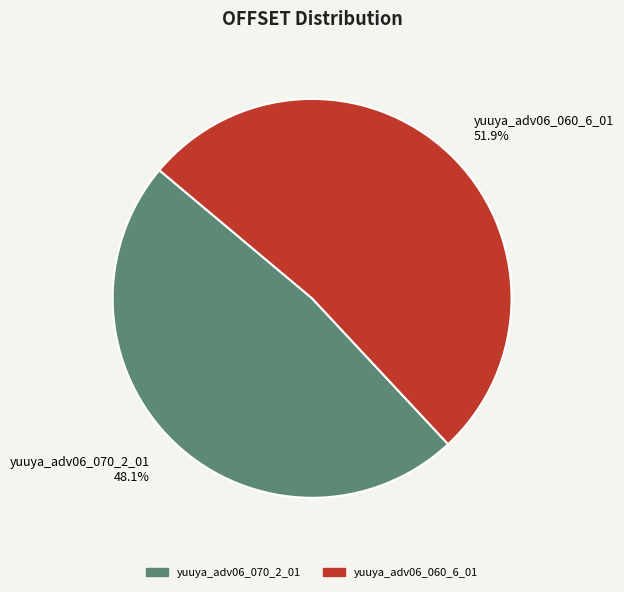

To the nearest percent, what is the combined percentage of yuuya_adv06_070_2_01 and yuuya_adv06_060_6_01?

100%